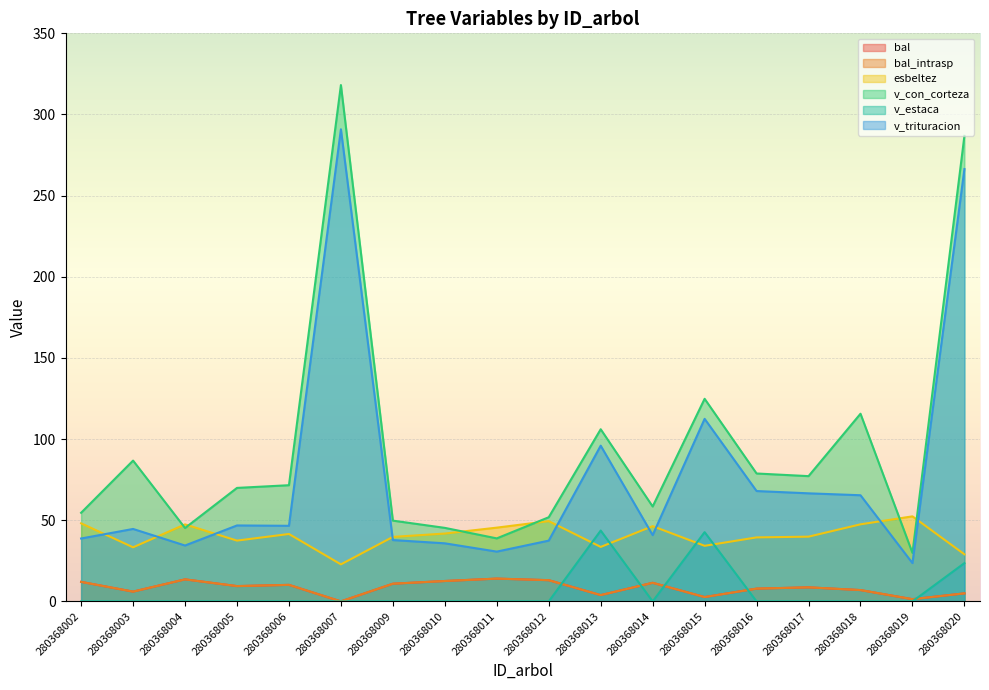

True or false: esbeltez and bal_intrasp cross at least once.

False